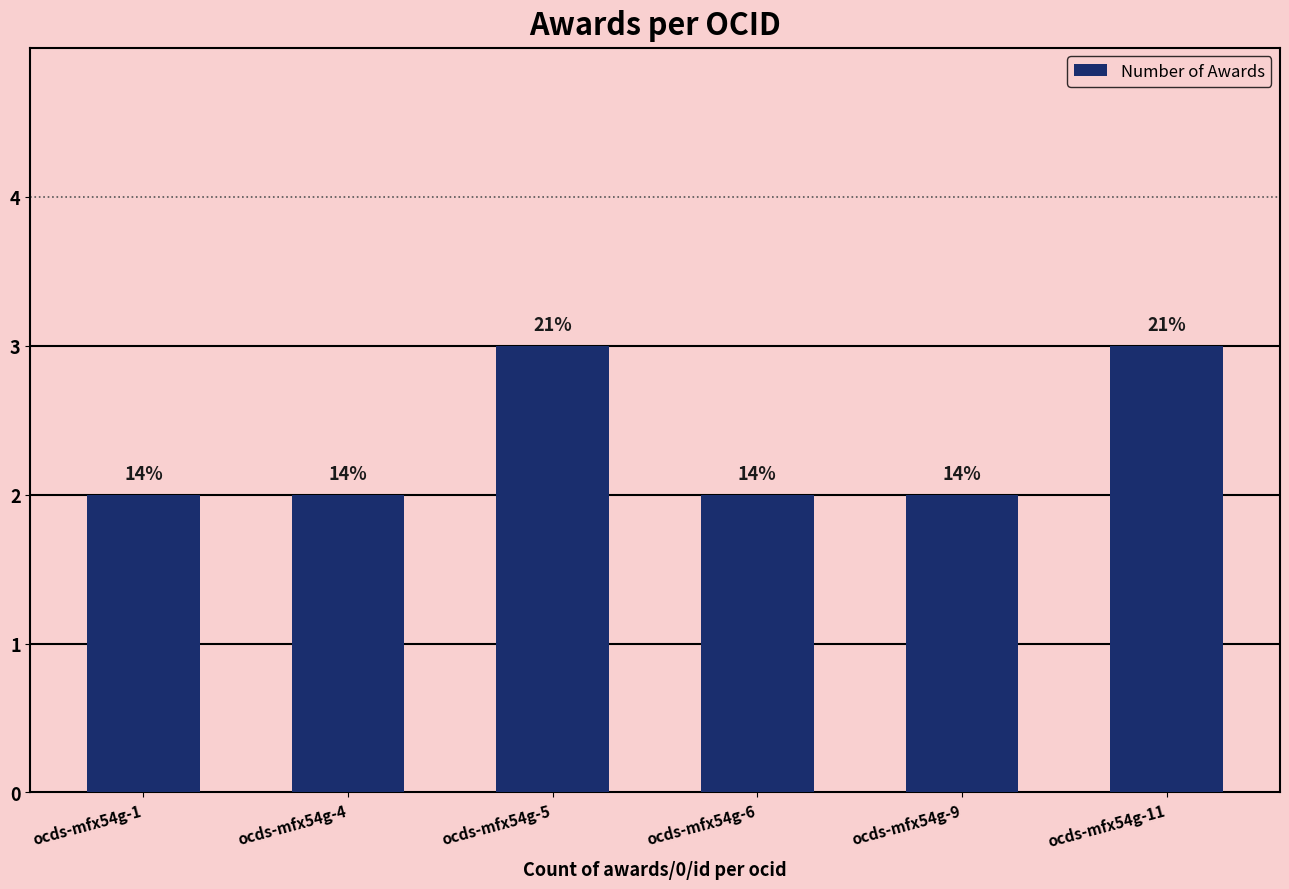

At which label is the value closest to 2?

ocds-mfx54g-1